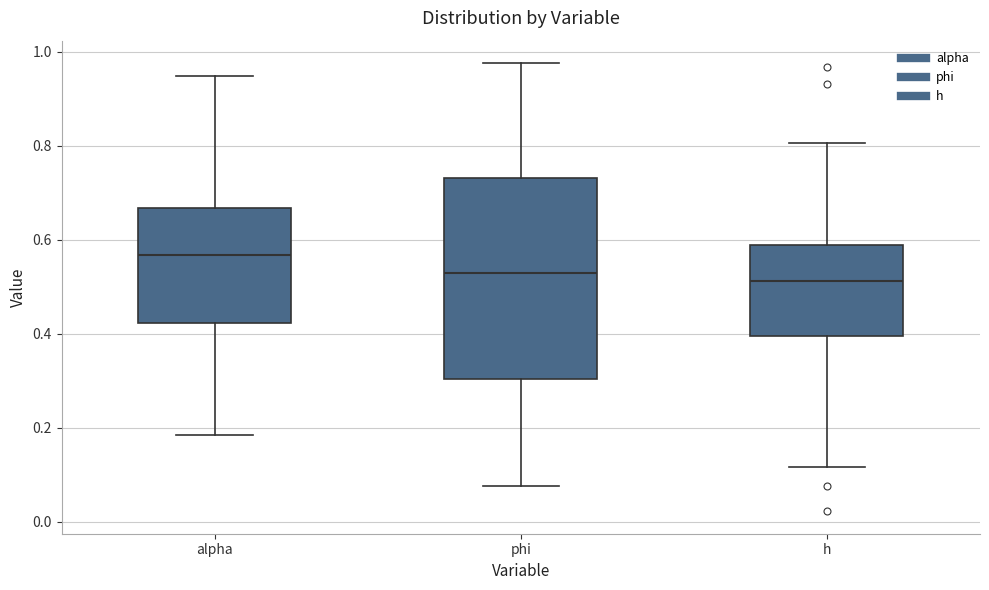

Reading left to right, transcribe this box plot: for each box, give where its median line is, the range the box spans, and where its two whiskers end, as read against the y-axis. The values are not printed on the chart, so give them approximately, as read against the axis.

alpha: median 0.56, box 0.42 to 0.66, whiskers 0.18 to 0.94
phi: median 0.52, box 0.30 to 0.74, whiskers 0.08 to 0.98
h: median 0.52, box 0.40 to 0.58, whiskers 0.12 to 0.80